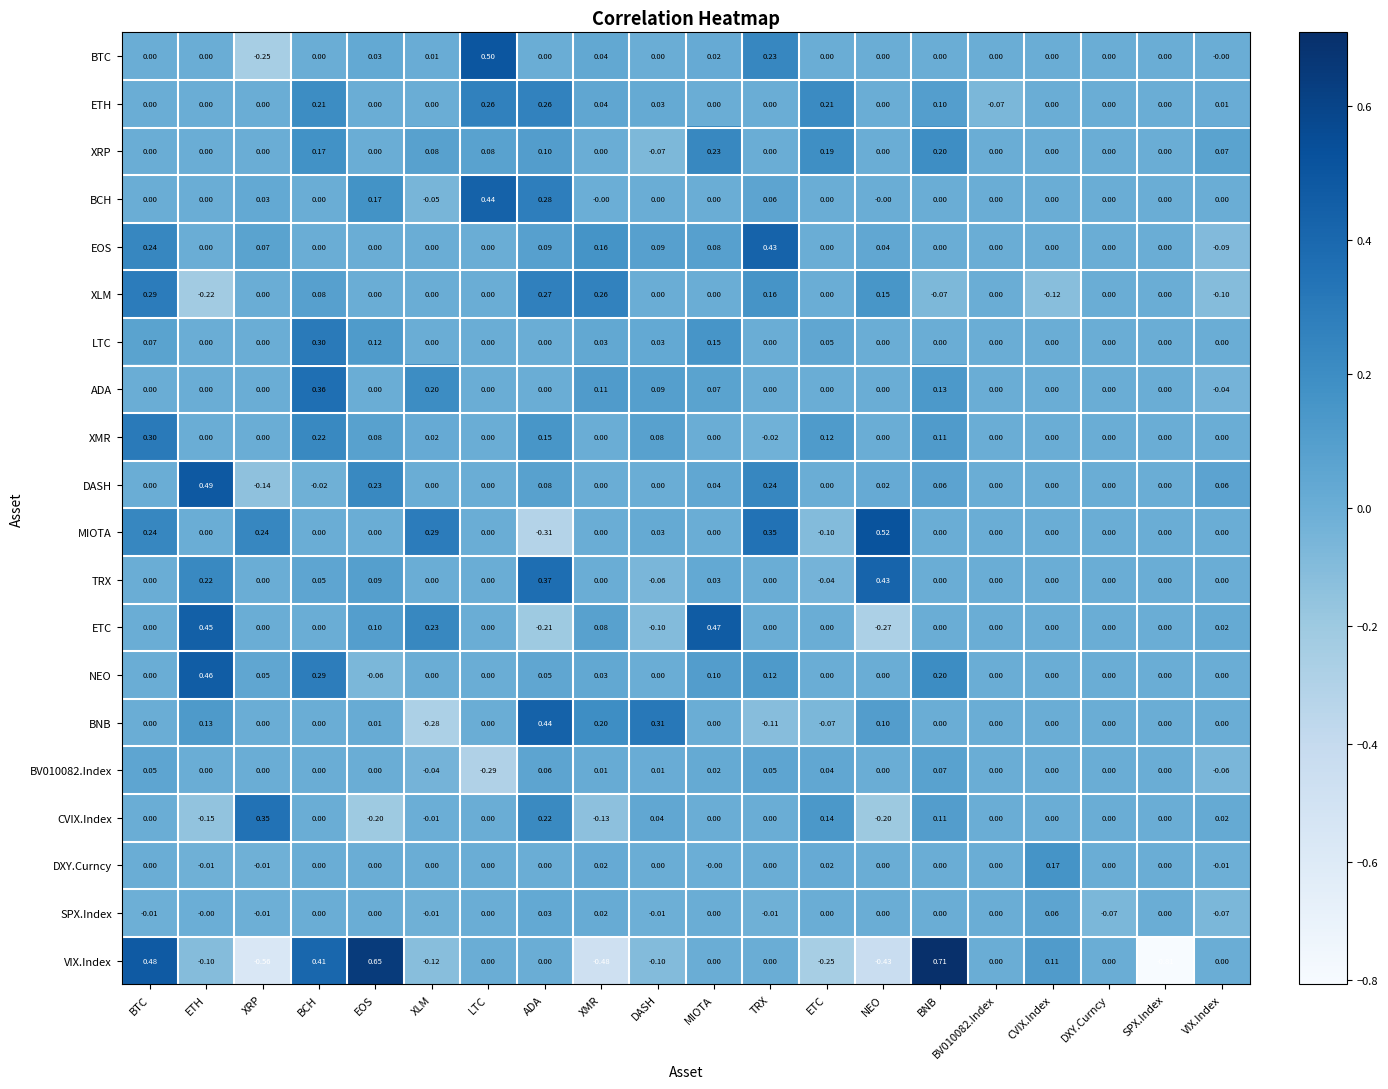

Where does the BV010082.Index series first go above 0?

BTC